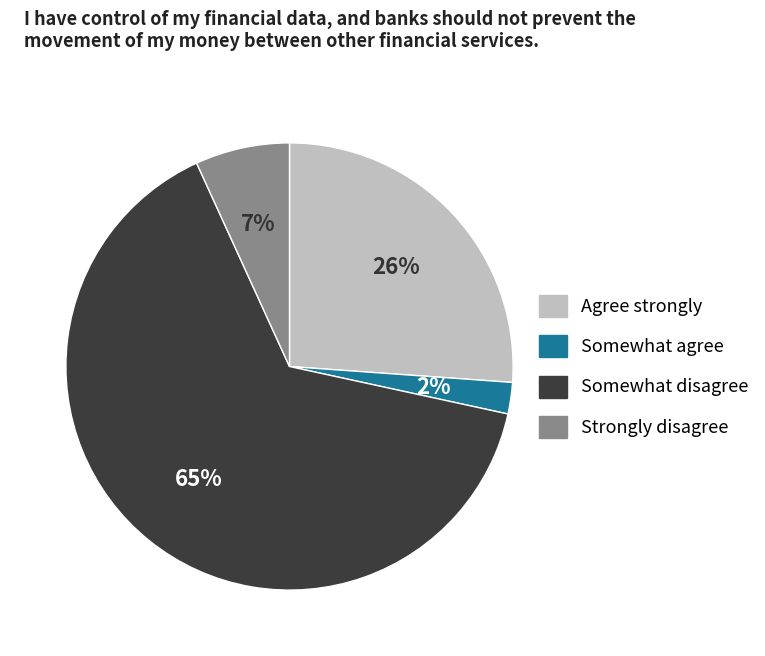

Which has a higher value, Somewhat disagree or Somewhat agree?

Somewhat disagree